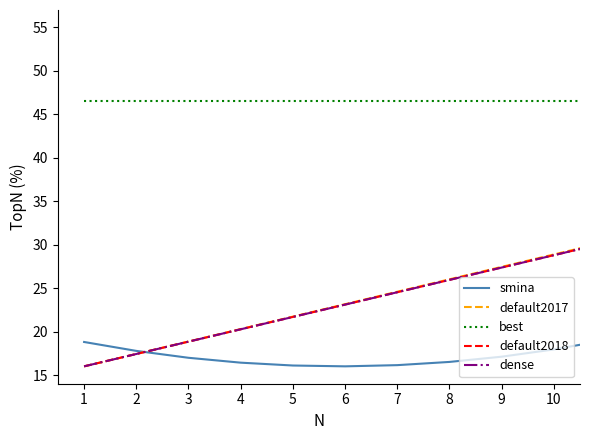

Does the chart have visible grid lines?

No